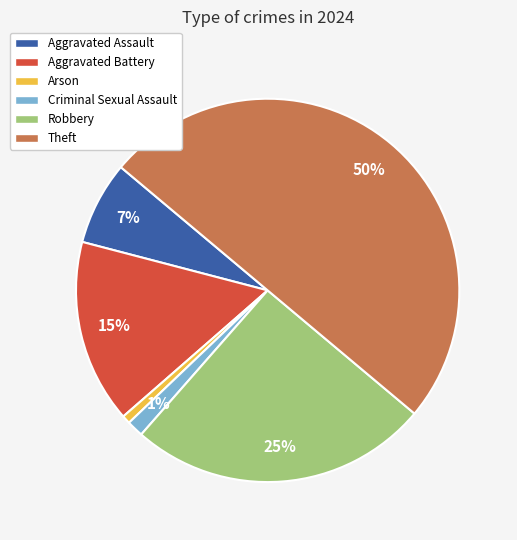

Approximately how many times larger is the value at Theft compared to Robbery?

2.0